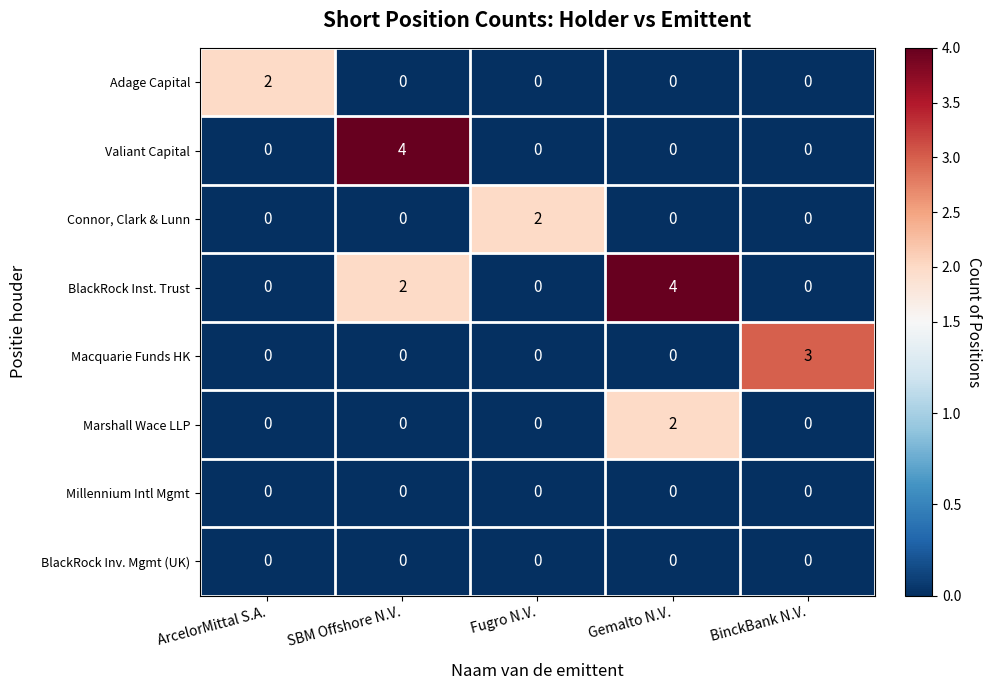

What is the spread (max minus min) of values at BinckBank N.V.?

3